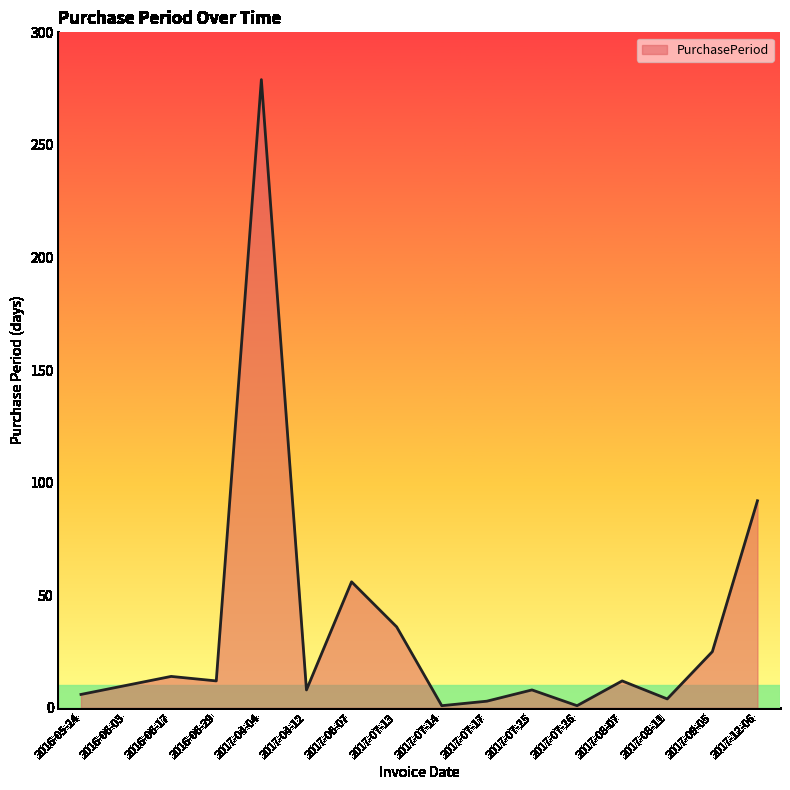

What is the greatest value displayed?

279